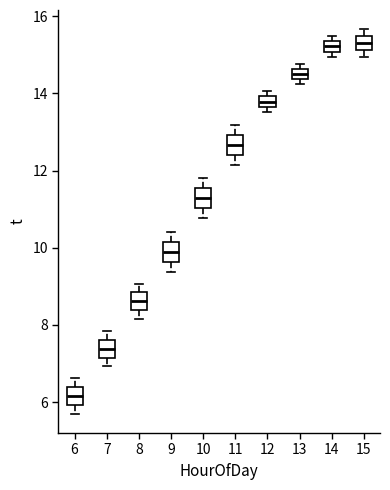

Where is the lower edge of the box at x = 13 on the y-axis? The values are not printed on the chart, so give them approximately, as read against the axis.

14.4